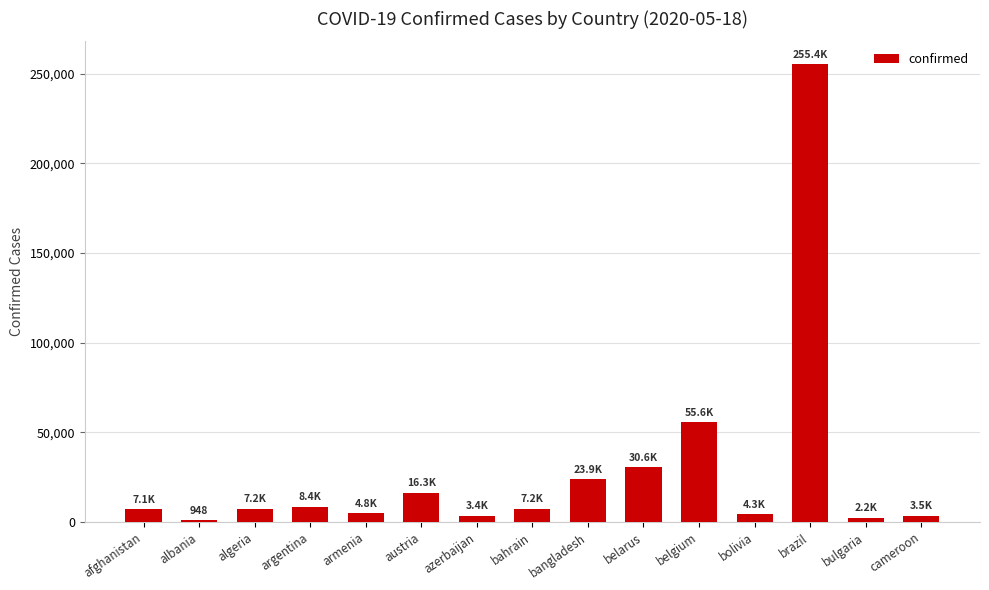

What is the minimum value shown in the chart?

948